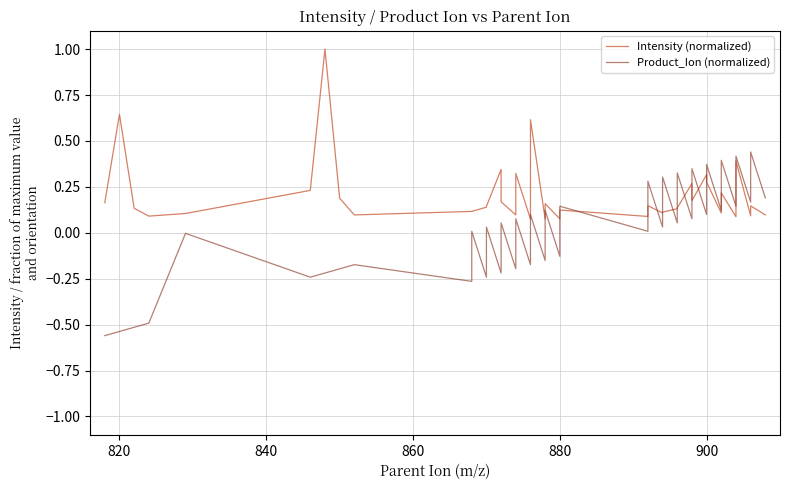

Reading left to right, transcribe all the data shown in this chart.

Intensity (normalized): 0.2	0.6	0.1	0.1	0.1	0.2	1.0	0.2	0.1	0.1	0.1	0.1	0.1	0.3	0.2	0.1	0.3	0.1	0.6	0.1	0.2	0.1	0.1	0.1	0.1	0.1	0.1	0.1	0.1	0.3	0.2	0.3	0.3	0.1	0.2	0.1	0.4	0.1	0.1	0.1
Product_Ion (normalized): -0.6	-0.5	-0.5	-0.5	-0.0	-0.2	-0.2	-0.2	-0.2	-0.3	0.0	-0.2	0.0	-0.2	0.1	-0.2	0.1	-0.2	0.1	-0.2	0.1	-0.1	0.1	0.0	0.3	0.0	0.3	0.1	0.3	0.1	0.3	0.1	0.4	0.1	0.4	0.1	0.4	0.2	0.4	0.2